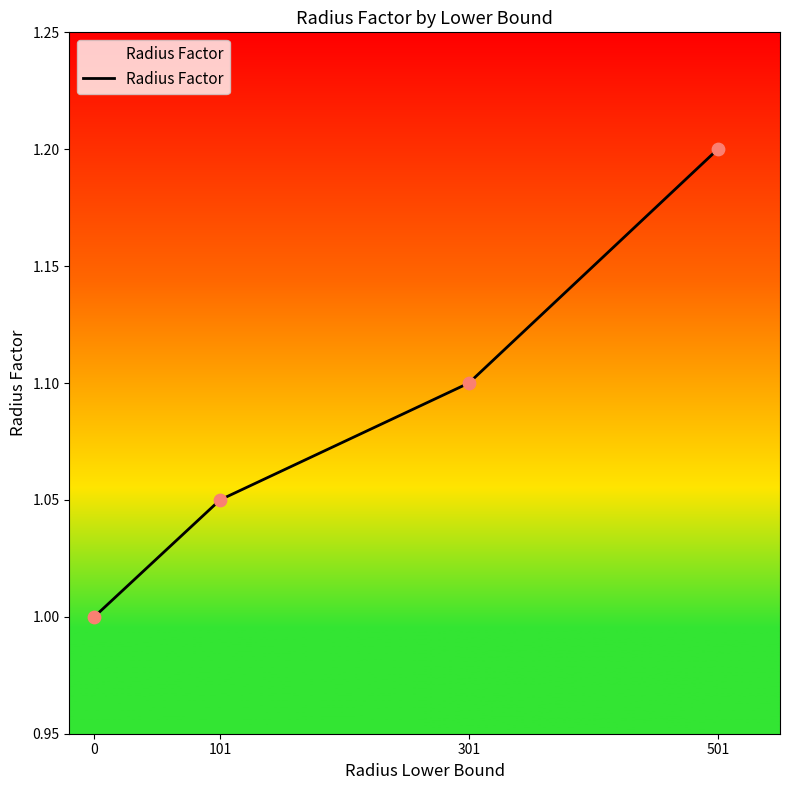

Which has a higher value, 301 or 101?

301